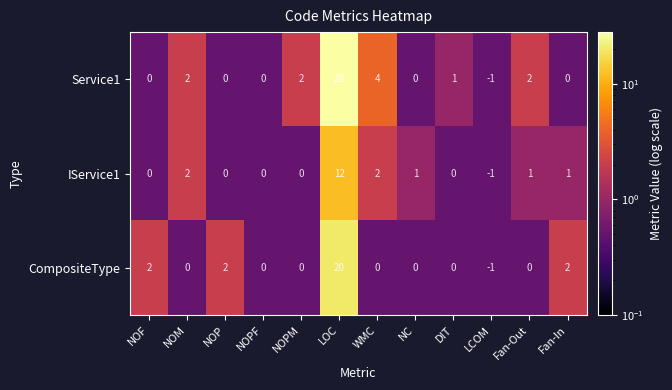

What is the greatest value displayed?

28